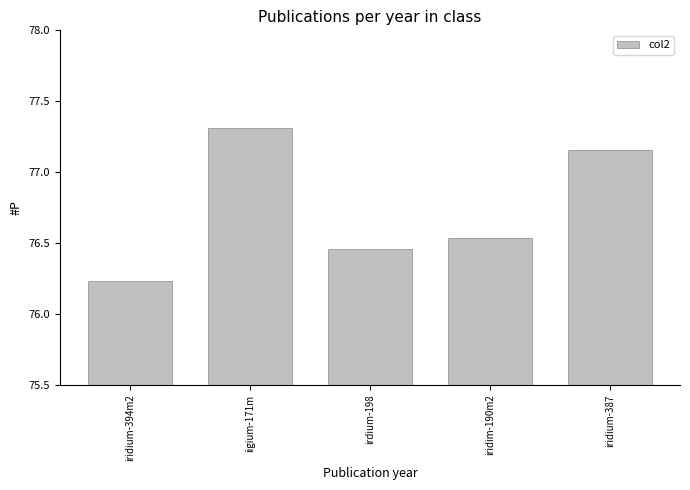

Which label corresponds to the largest value in the chart?

iigium-171m